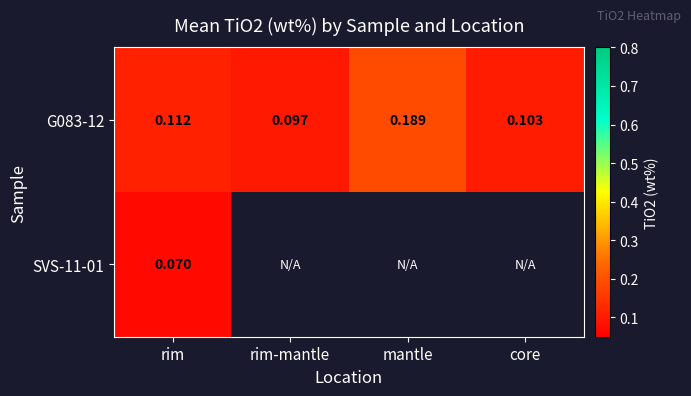

At which label is G083-12 closest to 0?

rim-mantle